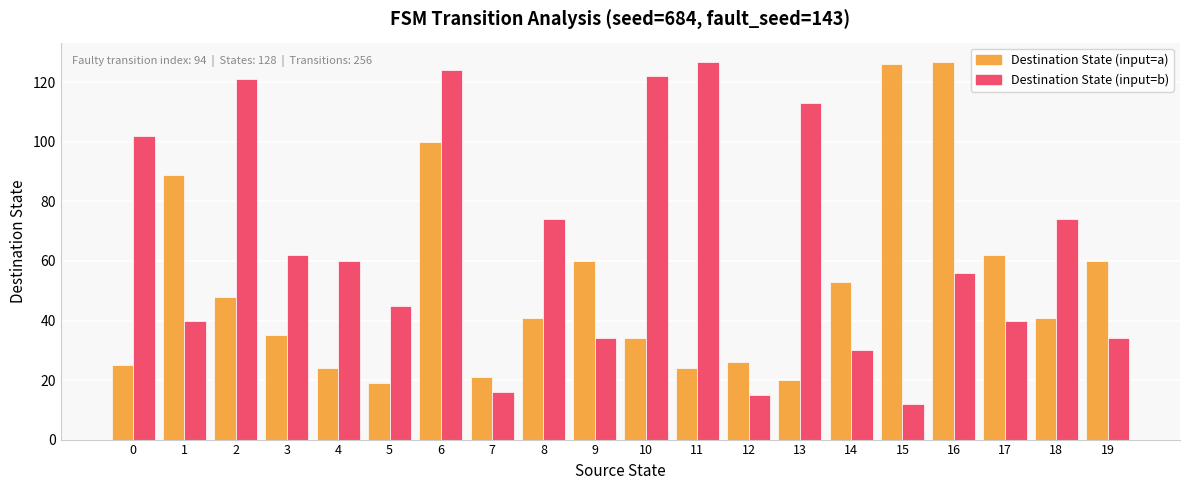

Which category has the lowest value across all series?

15